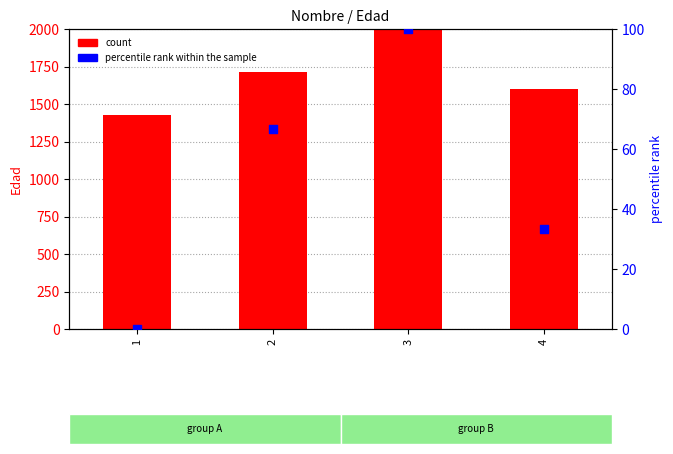

Which series has the largest total across all categories?

count